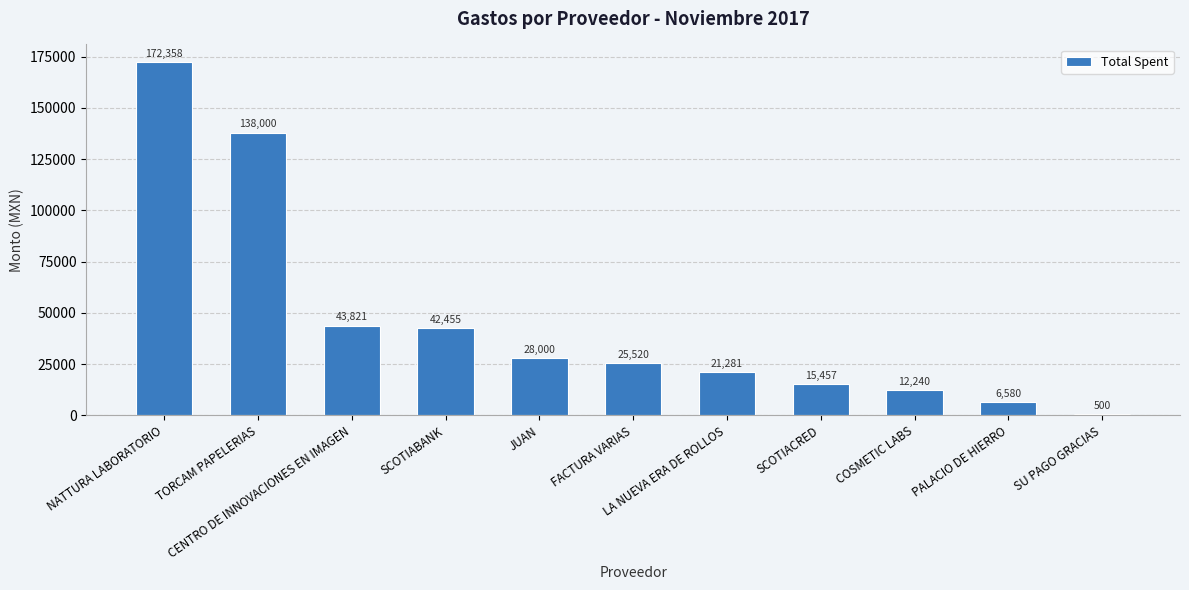

What is the maximum value shown in the chart?

172357.8